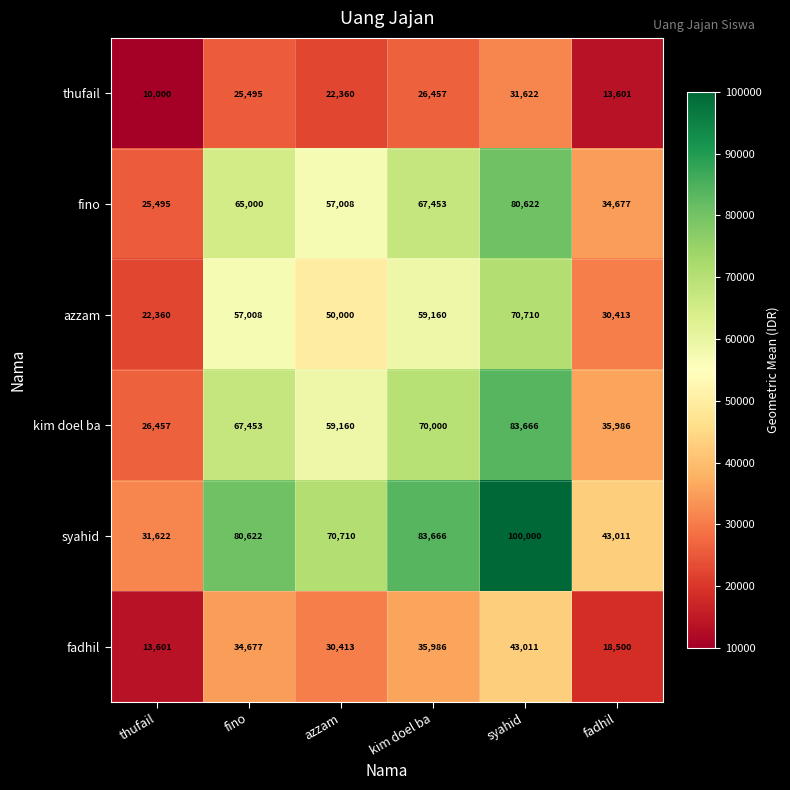

What is the approximate value of kim doel ba at syahid, to the nearest 10?

83670